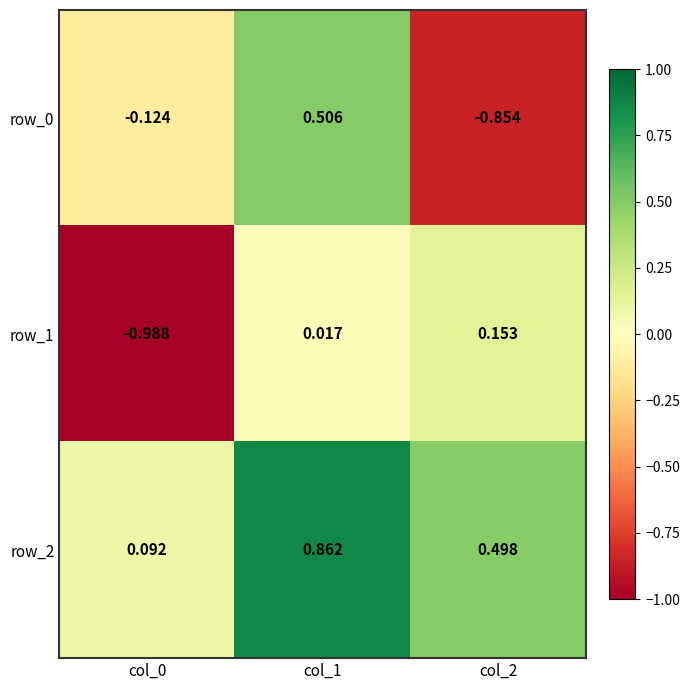

Is the value of row_0 at col_2 greater than the value of row_1 at col_0?

Yes